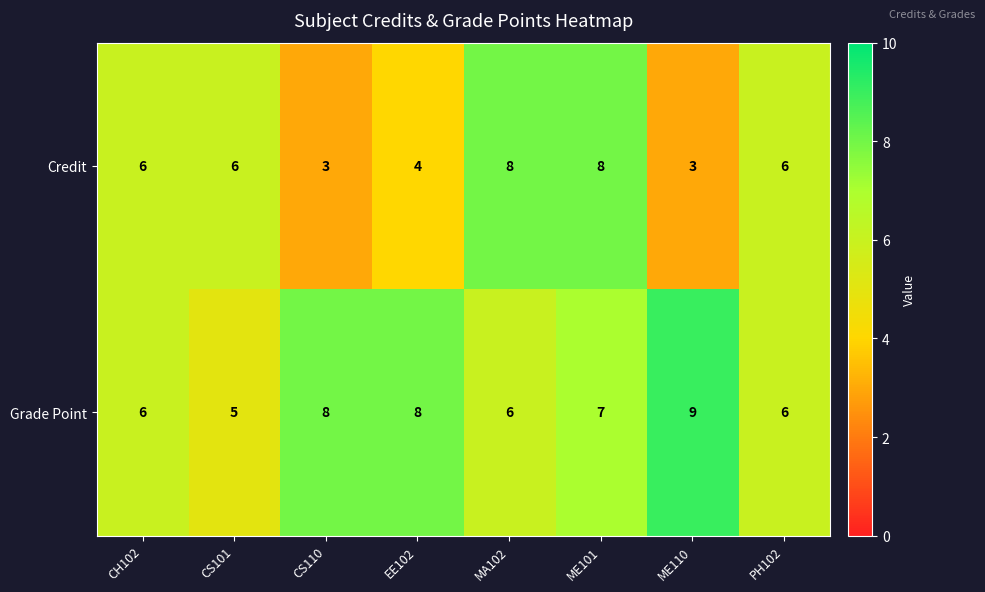

What is the greatest value displayed?

9